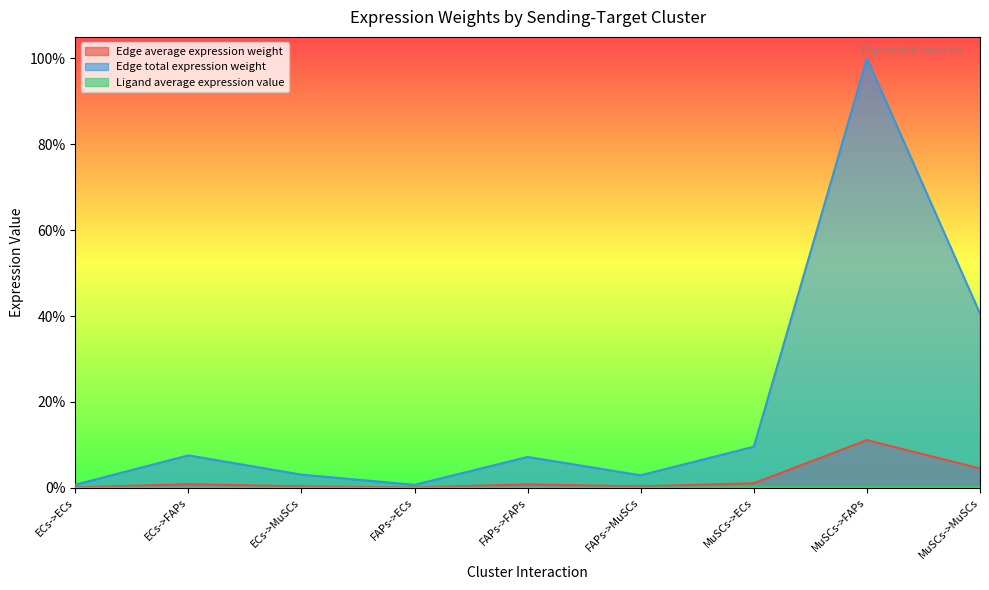

What position from the right is FAPs->FAPs?

5